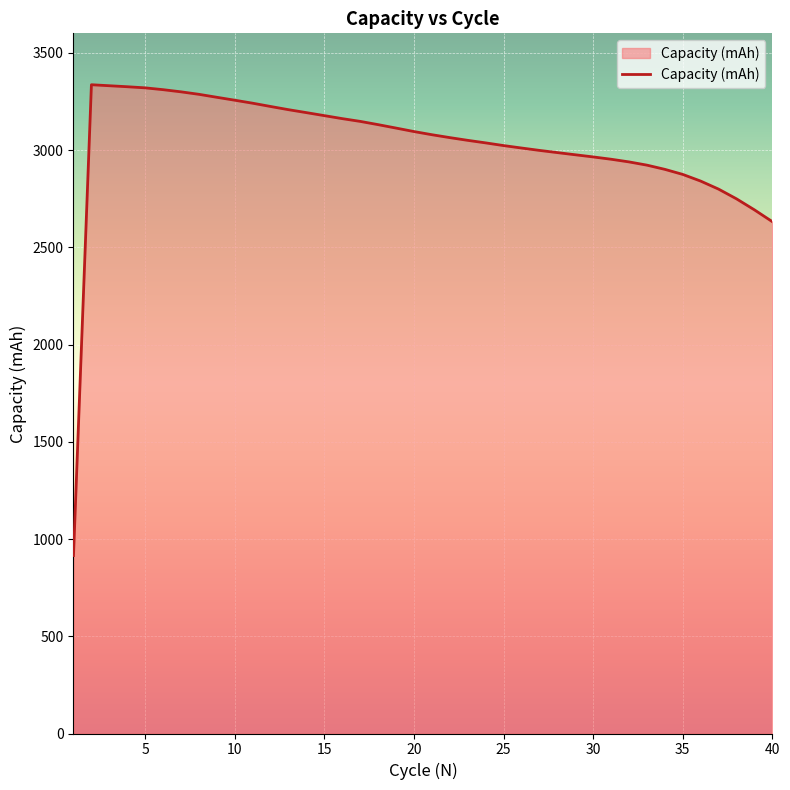

What is the maximum value shown in the chart?

3335.7